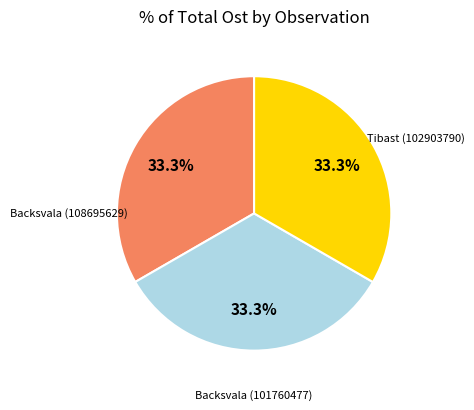

Does any single category account for the majority?

No